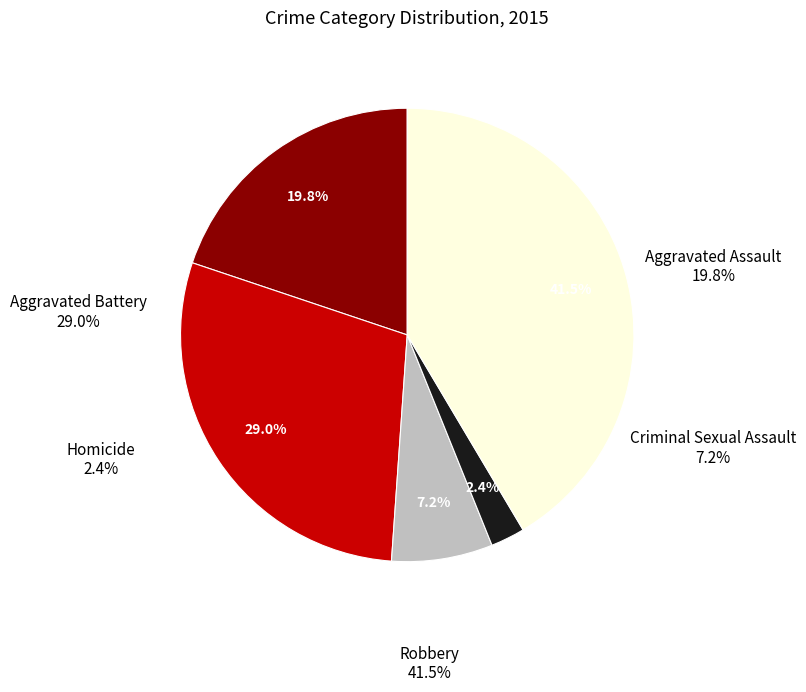

Which has a higher value, Robbery or Aggravated Assault?

Robbery